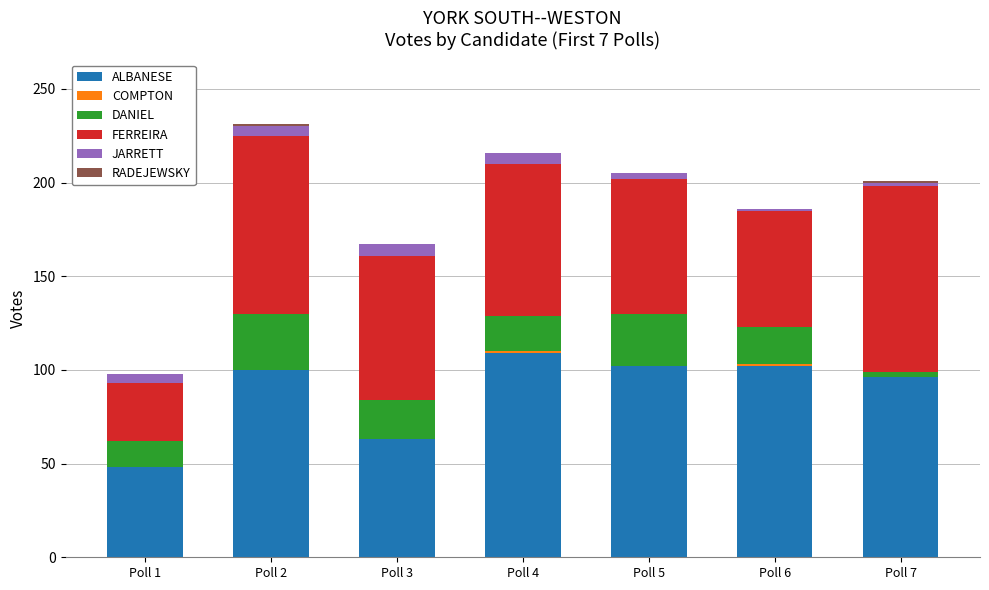

What is the total value across all series at Poll 2?

231